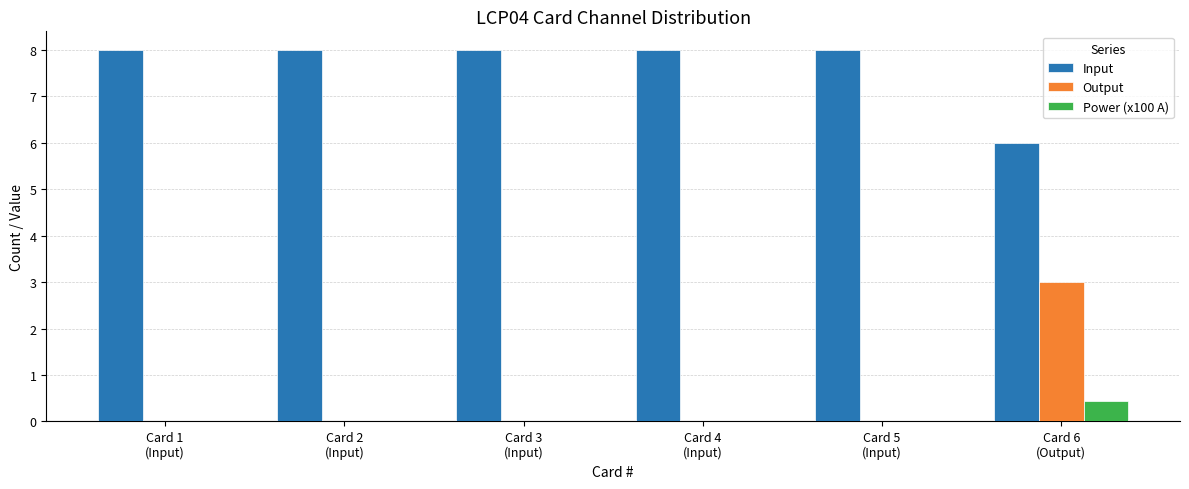

What is the maximum value shown in the chart?

8.0